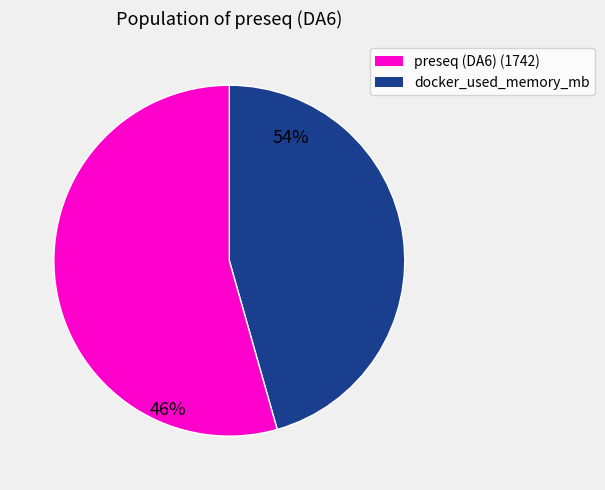

Which category has the smallest portion of the pie?

preseq (DA6) (1742)